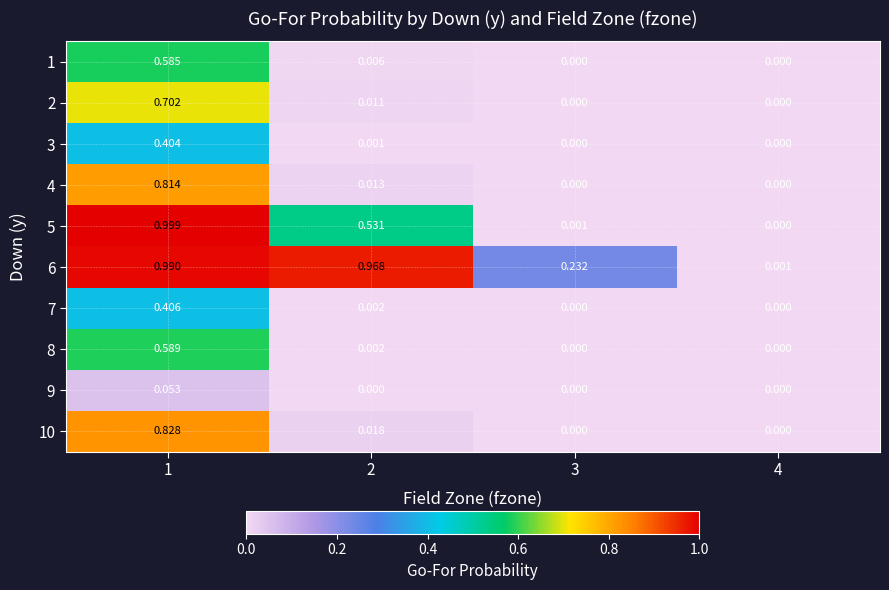

How many values in 8 are above zero?

2